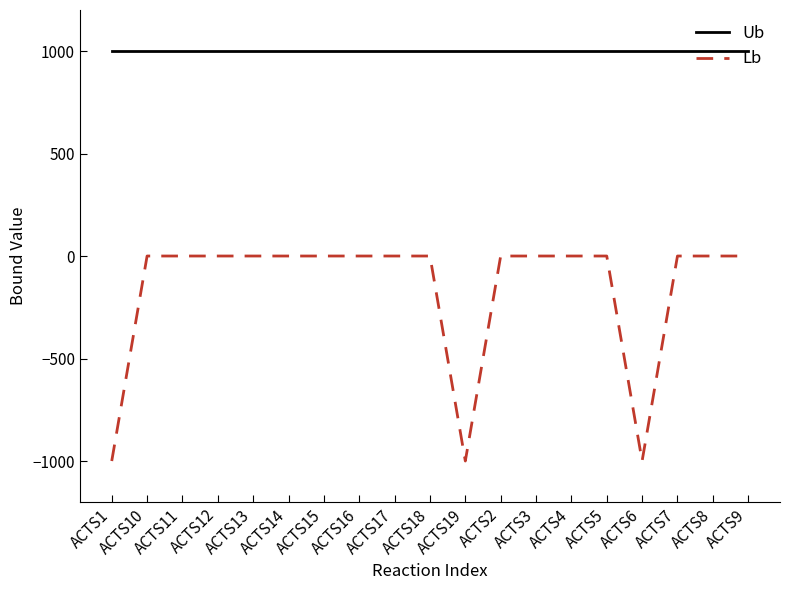

What value does the Ub series have at ACTS16?

1000